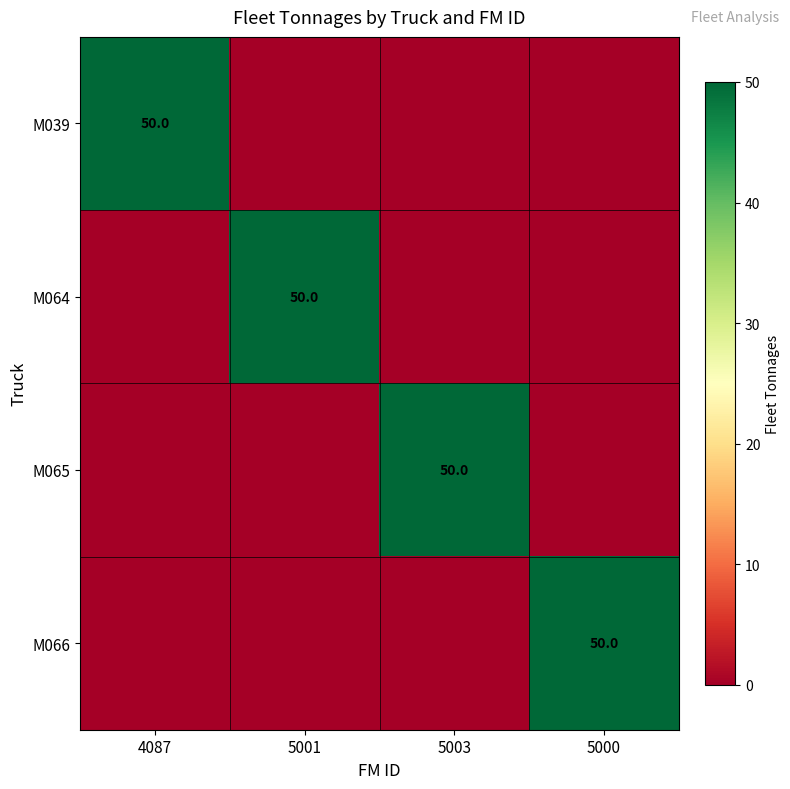

The value of M064 at 5001 is 50. True or false?

True